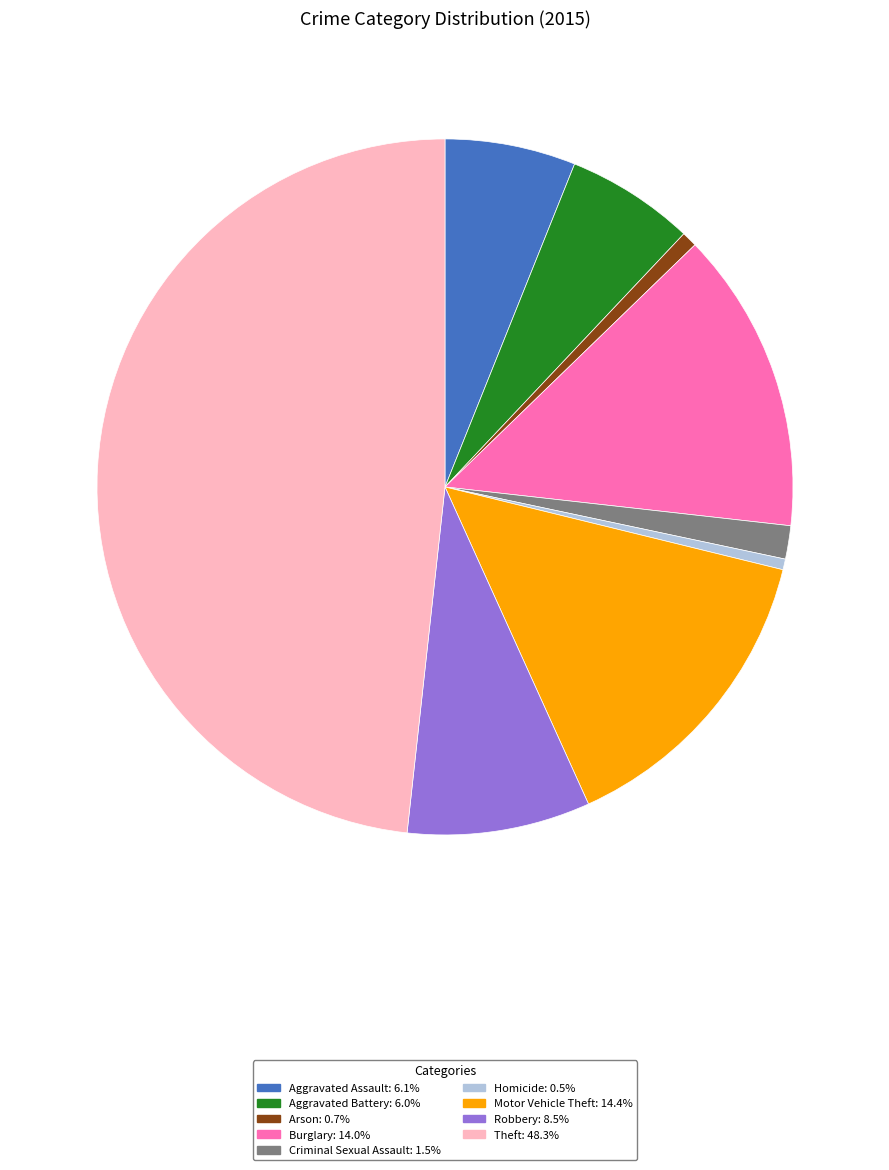

What is the ratio of the value at Arson to the value at Aggravated Assault?

0.1